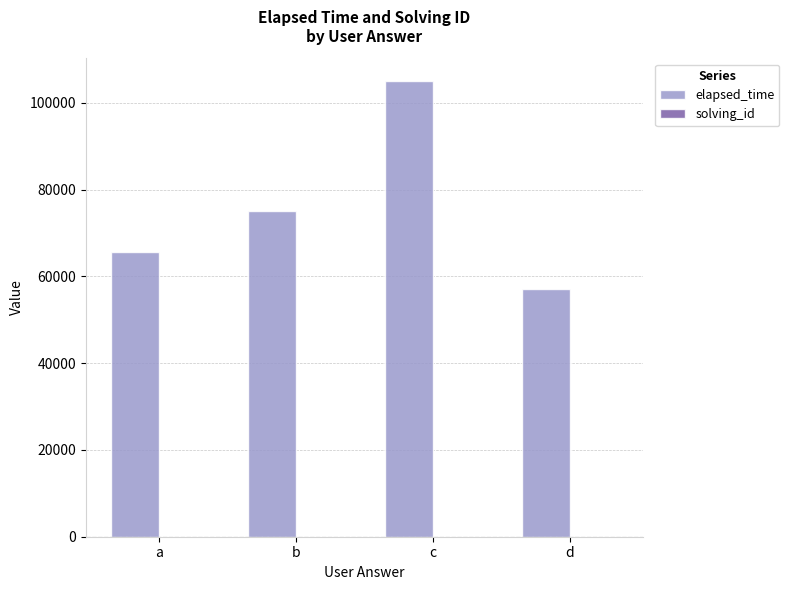

Which label corresponds to the largest value in the chart?

c